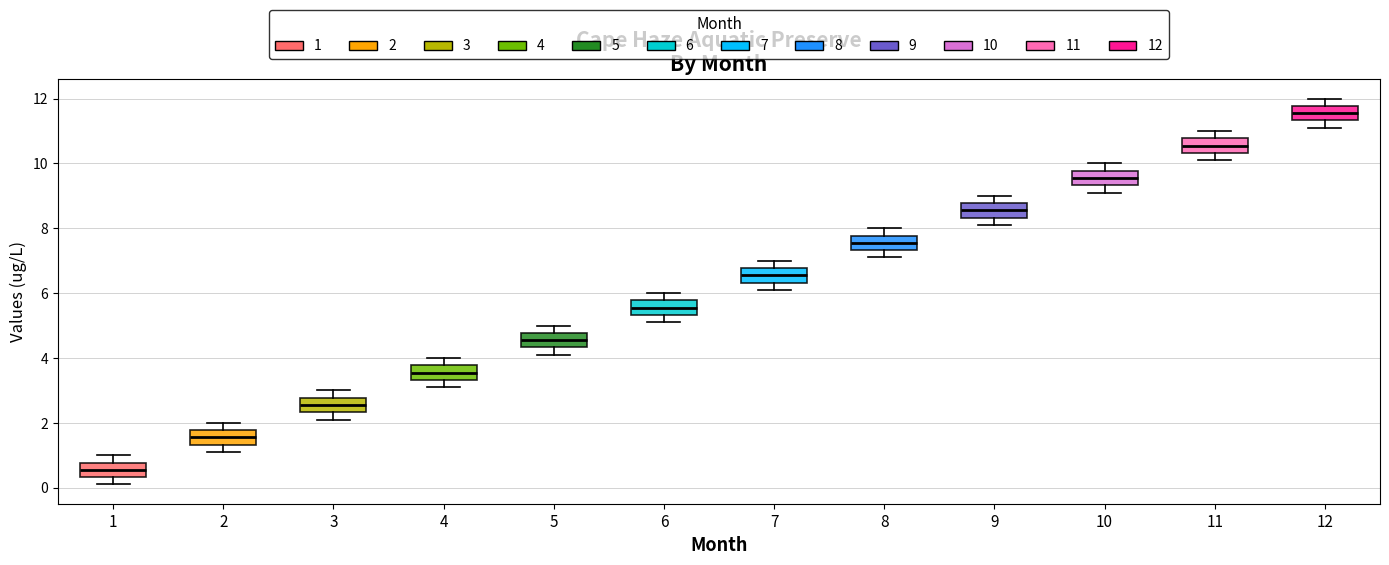

Where does the lower whisker of the box at x = 7 end on the y-axis? The values are not printed on the chart, so give them approximately, as read against the axis.

6.2